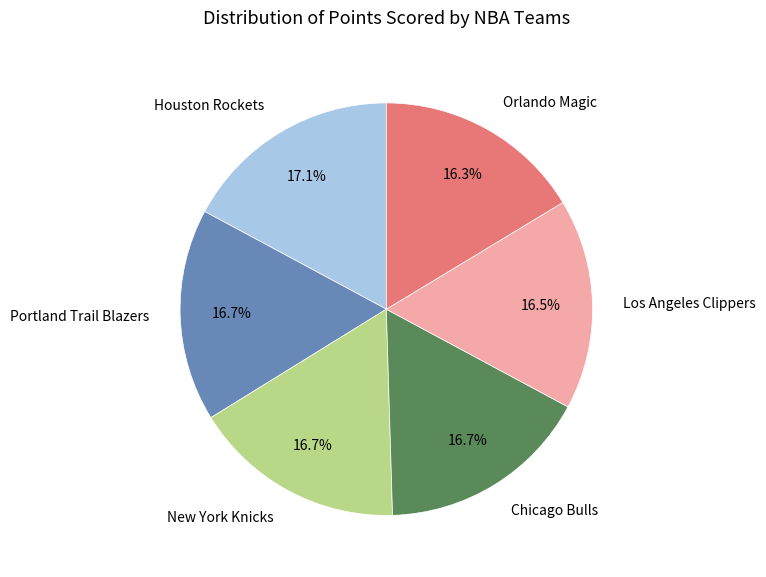

What percentage is NOT represented by Portland Trail Blazers?

83.3%